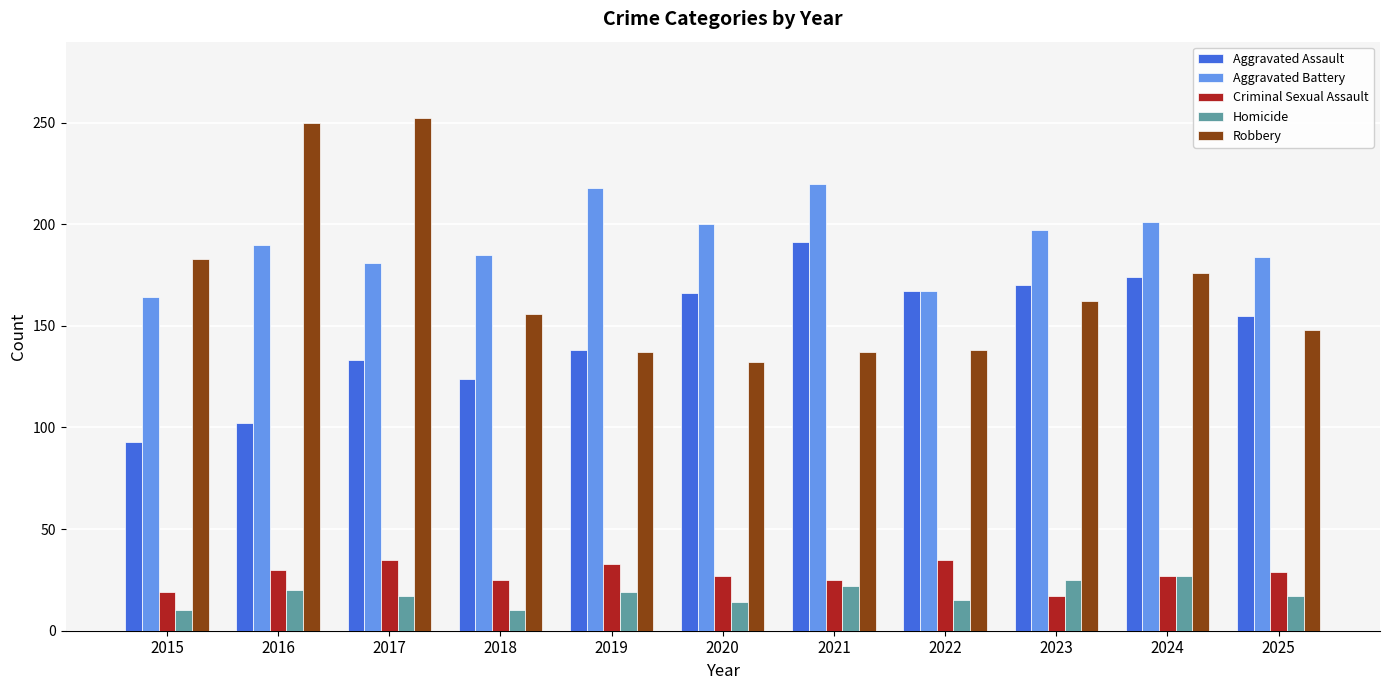

What is the difference between the second highest and second lowest values in the Aggravated Battery series?

51